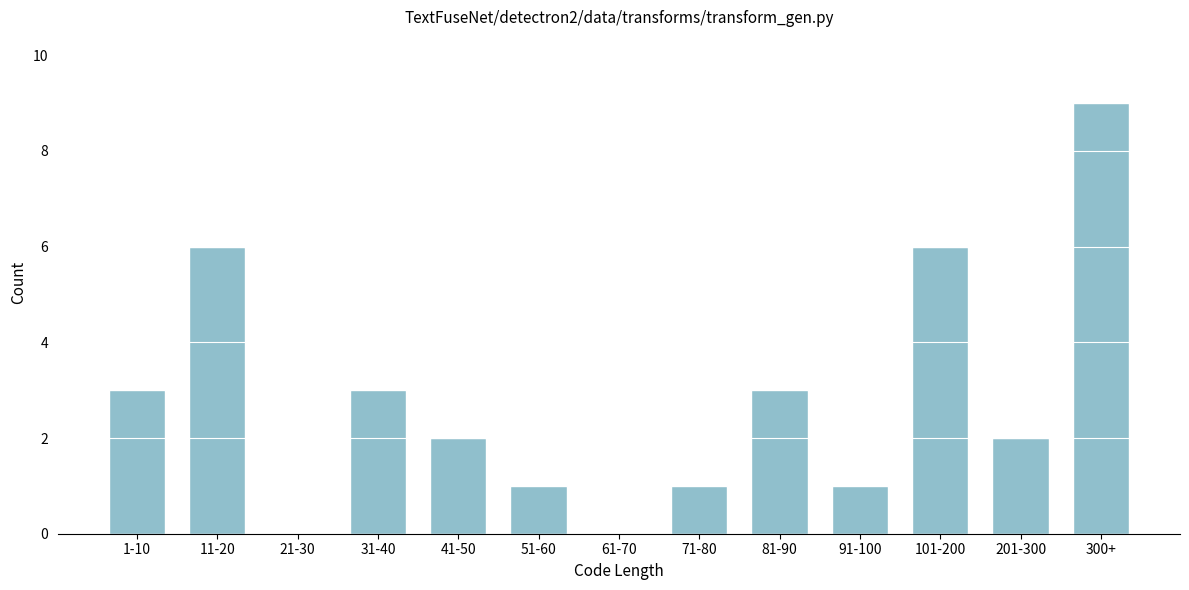

Reading left to right, what are all the values shown in this chart?

1-10=3	11-20=6	21-30=0	31-40=3	41-50=2	51-60=1	61-70=0	71-80=1	81-90=3	91-100=1	101-200=6	201-300=2	300+=9